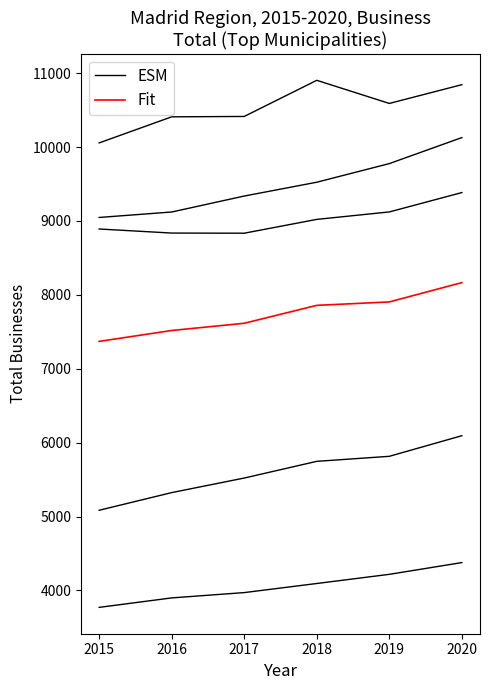

What is the average value of the Fit series?

7738.4